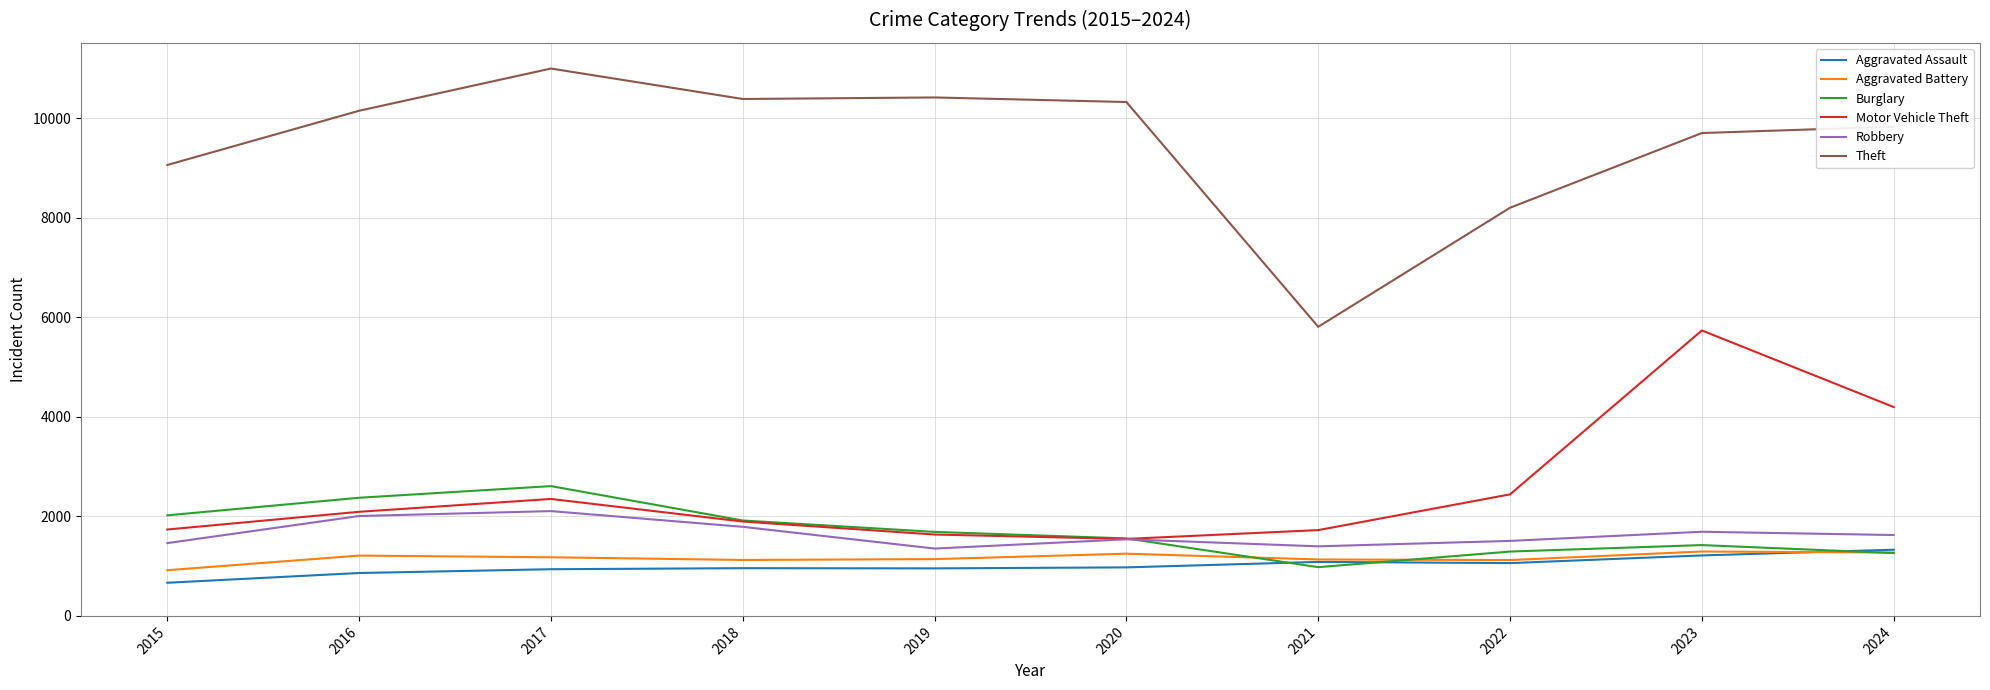

Is the value of Burglary at 2022 greater than the value of Theft at 2021?

No